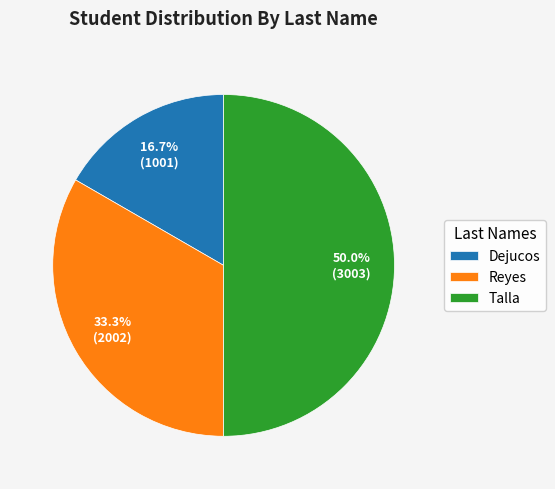

Which has a higher value, Reyes or Dejucos?

Reyes